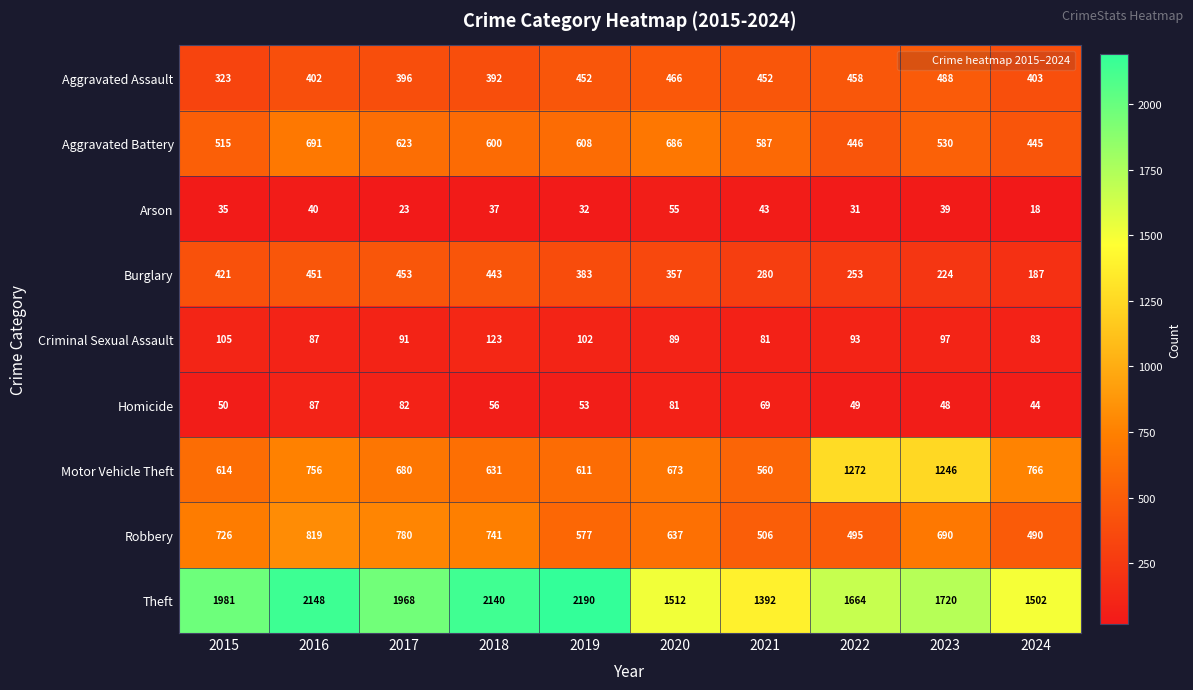

What is the spread (max minus min) of values at 2018?

2103